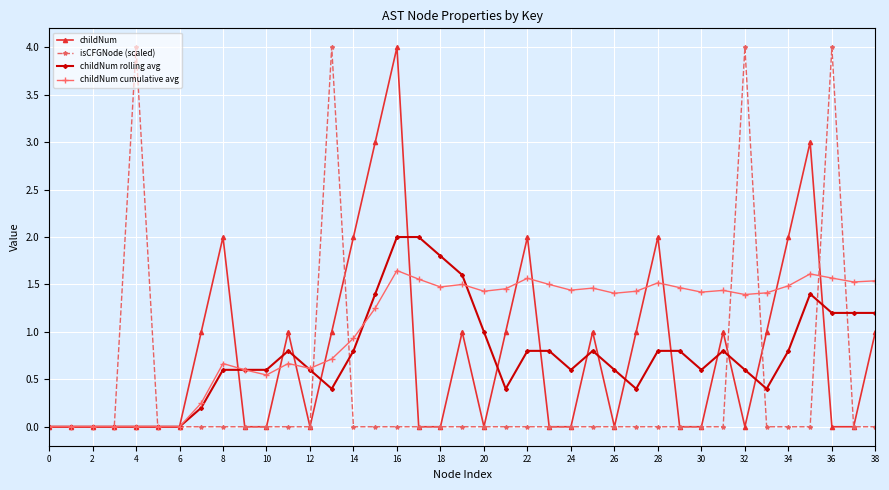

What is the highest value of the childNum rolling avg series?

2.0